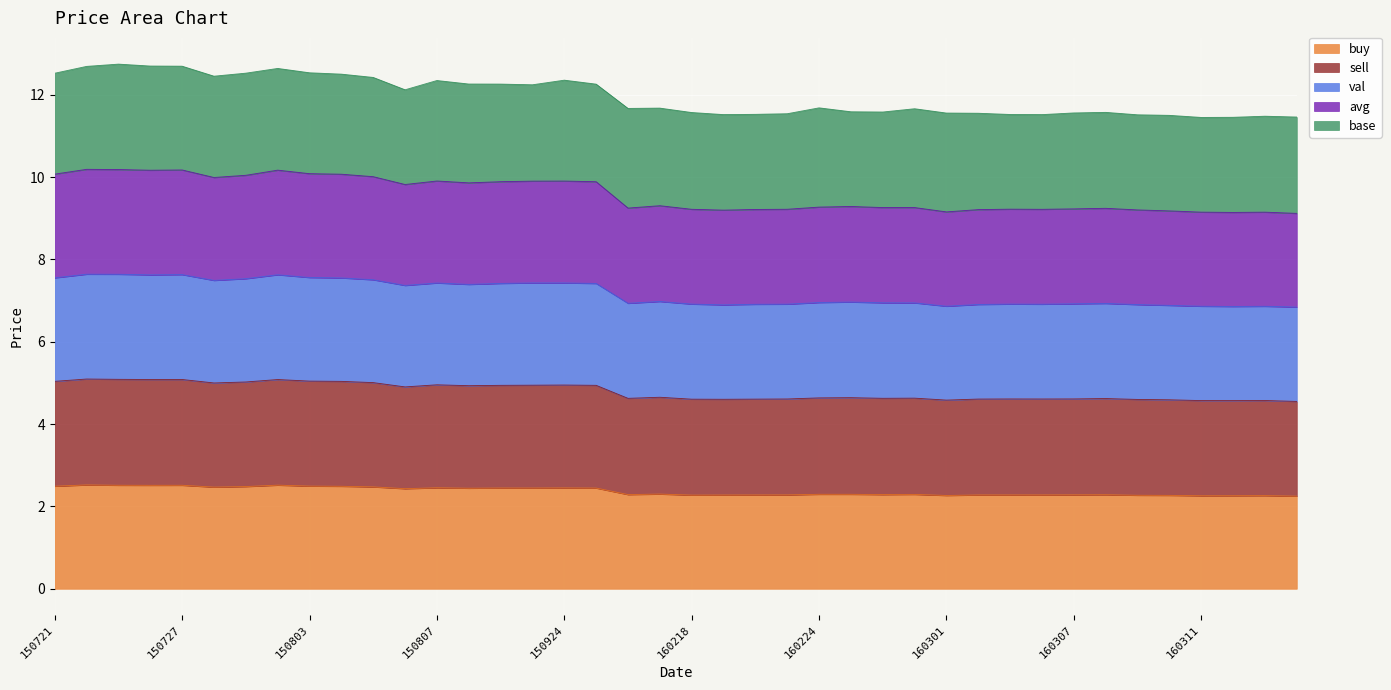

Rank the categories by val value from highest to lowest.

150722, 150723, 150727, 150731, 150724, 150803, 150721, 150804, 150730, 150805, 150729, 150924, 150923, 150807, 150922, 150925, 150918, 150806, 160217, 160225, 160224, 160226, 160229, 160216, 160308, 160307, 160218, 160303, 160223, 160304, 160222, 160302, 160309, 160219, 160310, 160301, 160311, 160315, 160314, 160316